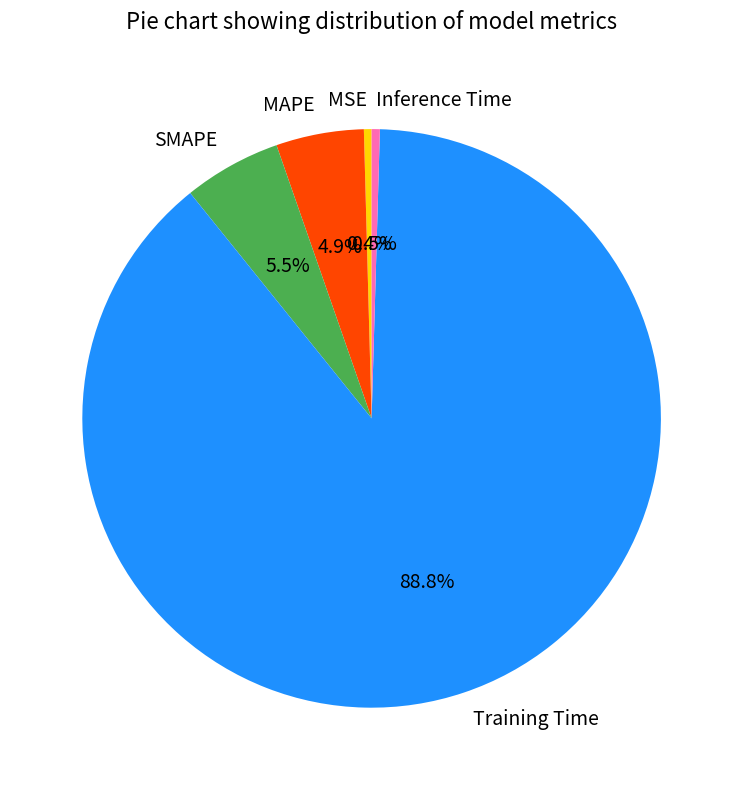

What percentage is the Training Time slice, to the nearest percent?

89%